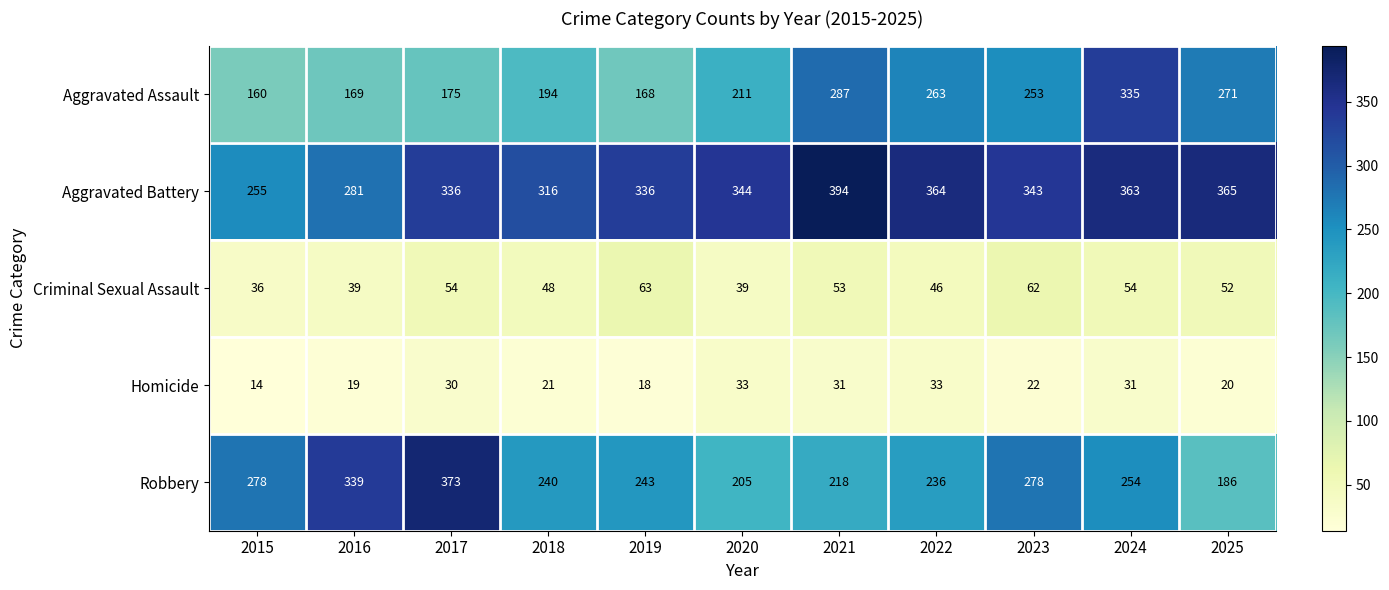

What is the approximate value of Aggravated Battery at 2023?

343